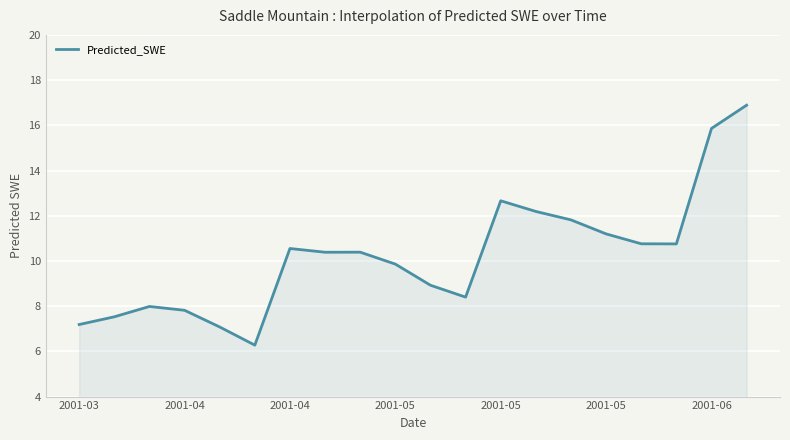

True or false: there are more than 0 points higher than both neighbors.

True